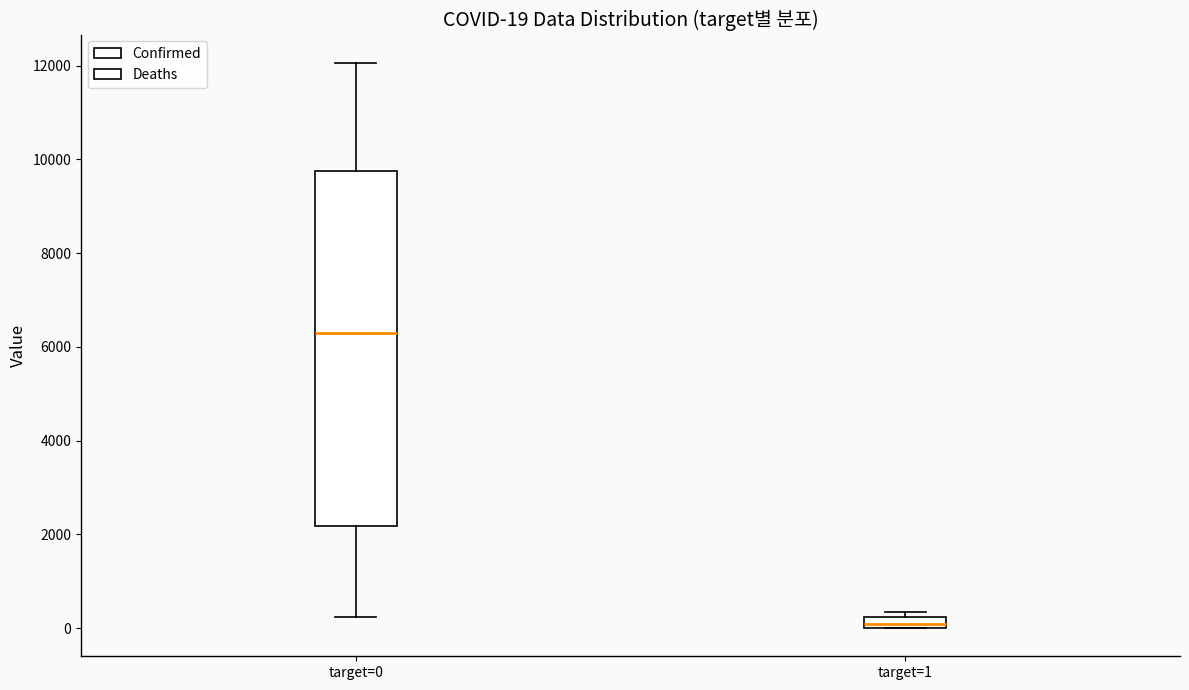

Which box has the lowest median line?

target=1